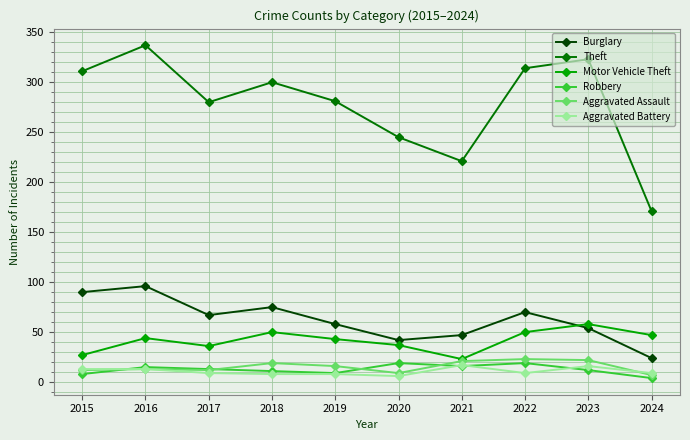

Does the chart have visible grid lines?

Yes